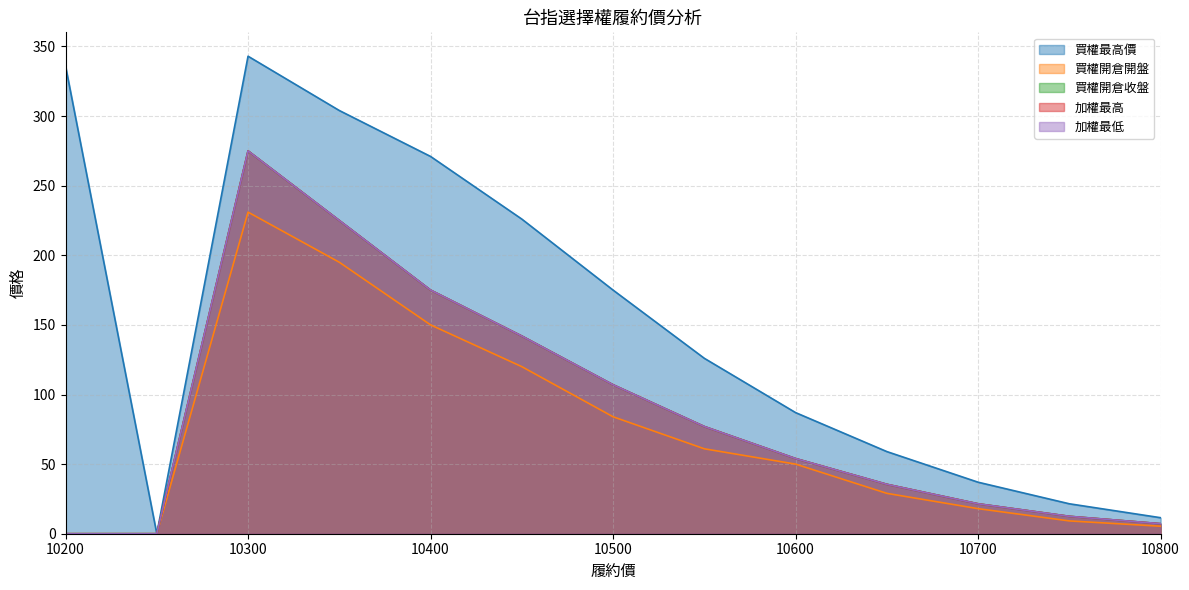

How many data points in 加權最低 are above 54?

6